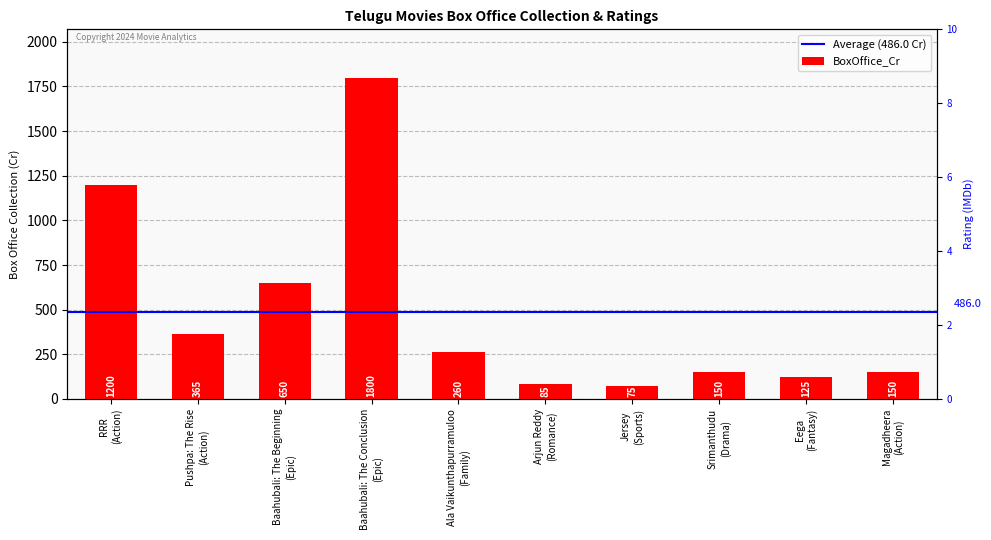

What is the average value?

486